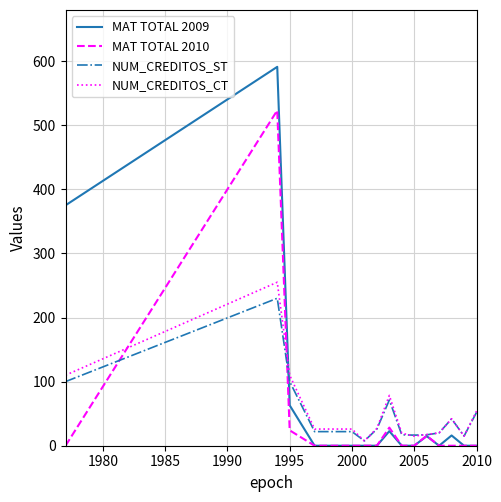

Which series has the largest range (max minus min)?

MAT TOTAL 2009